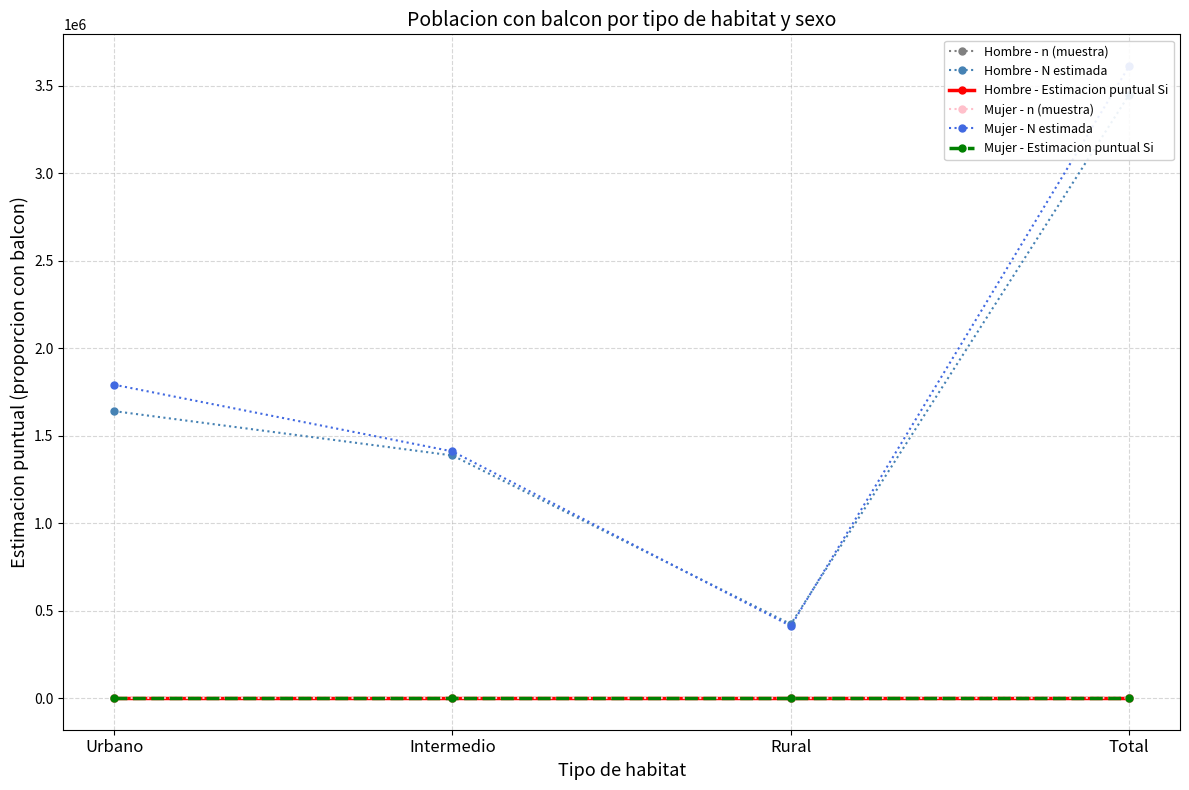

Where is the first local minimum for Mujer - n (muestra)?

Rural